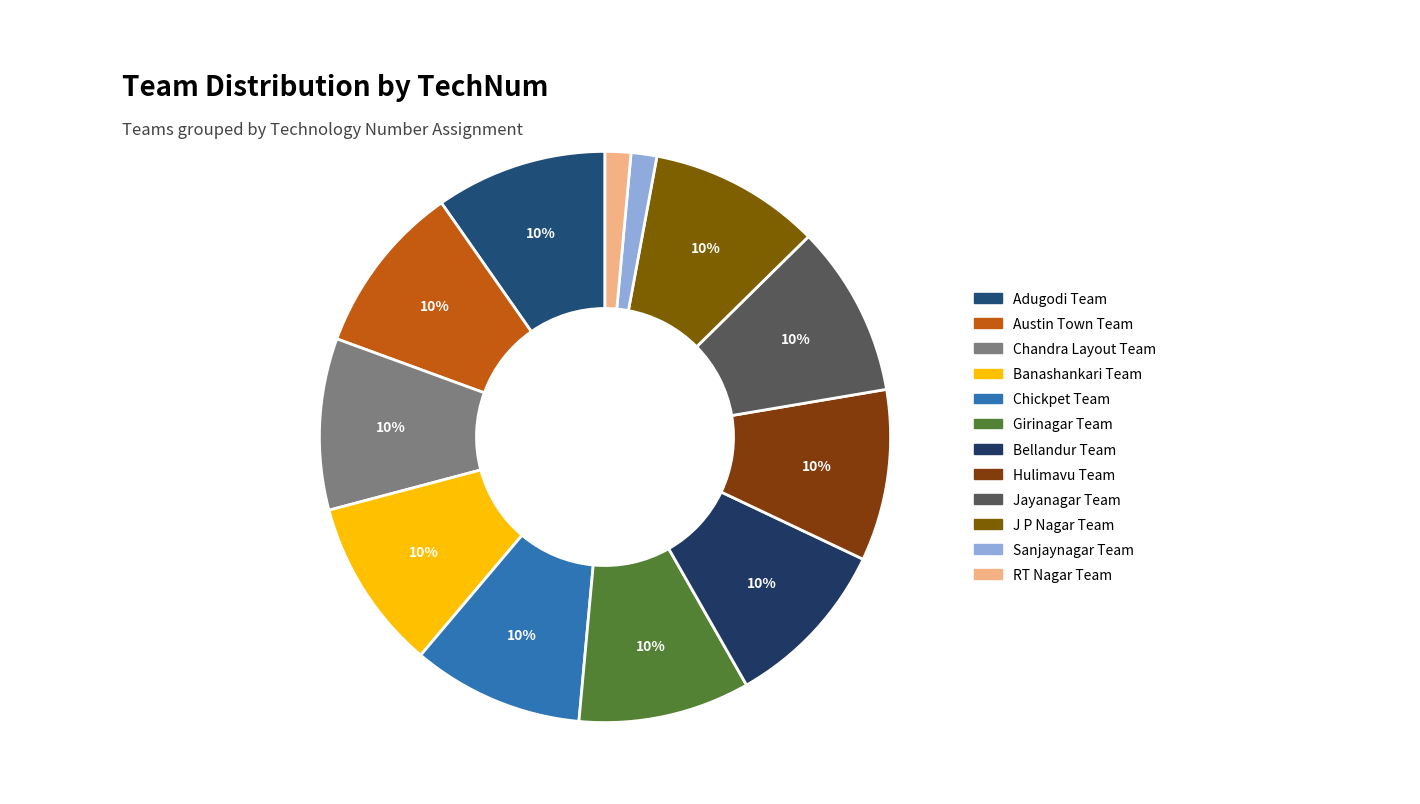

Is it true that Banashankari Team is 1% of the pie?

False